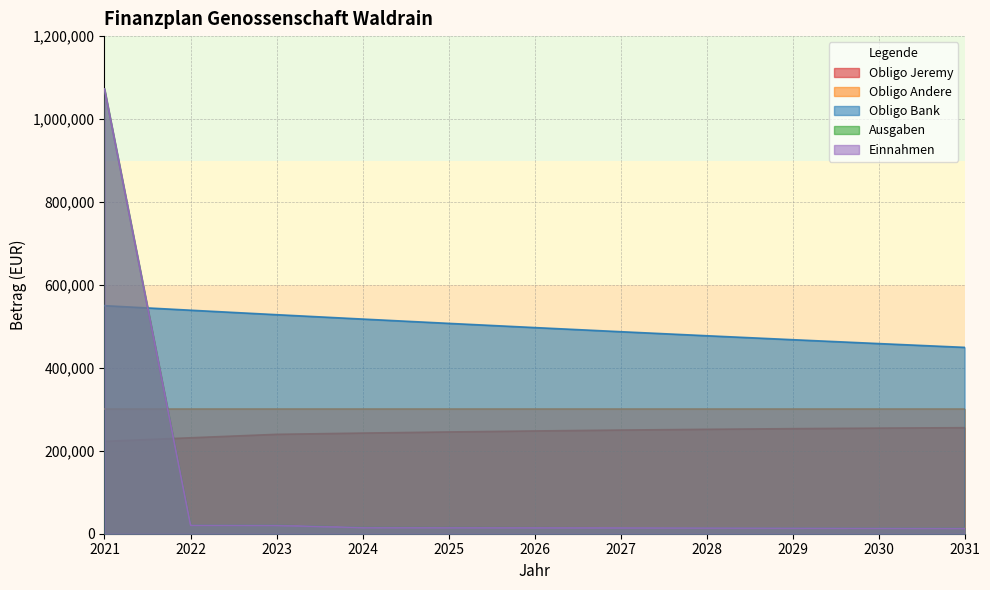

Which series has the largest range (max minus min)?

Einnahmen